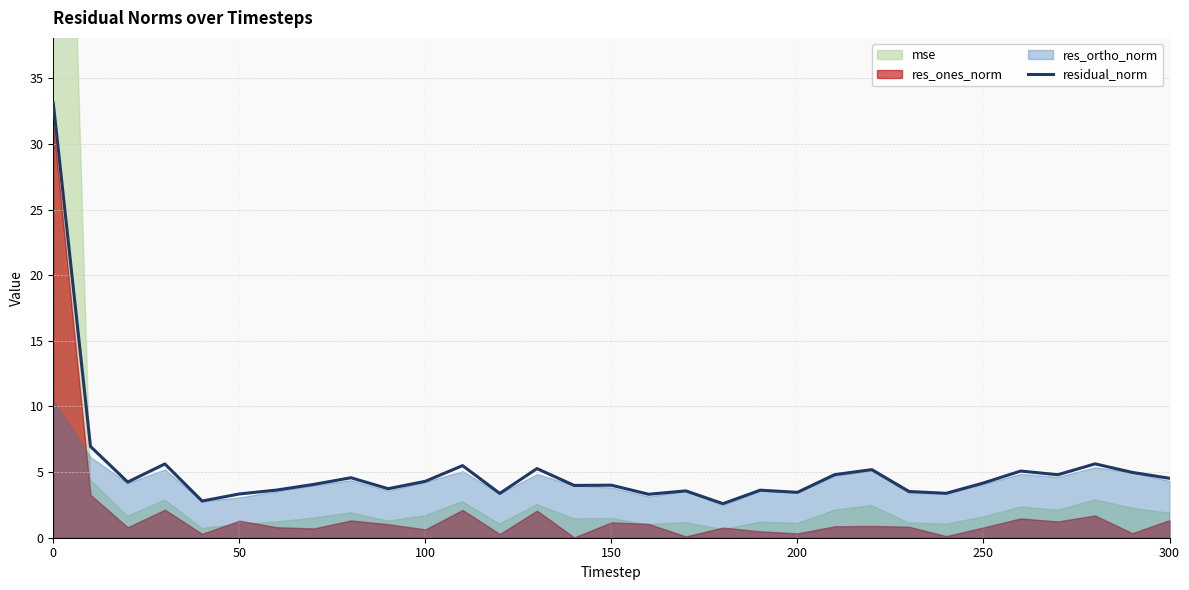

Does the chart have visible grid lines?

Yes